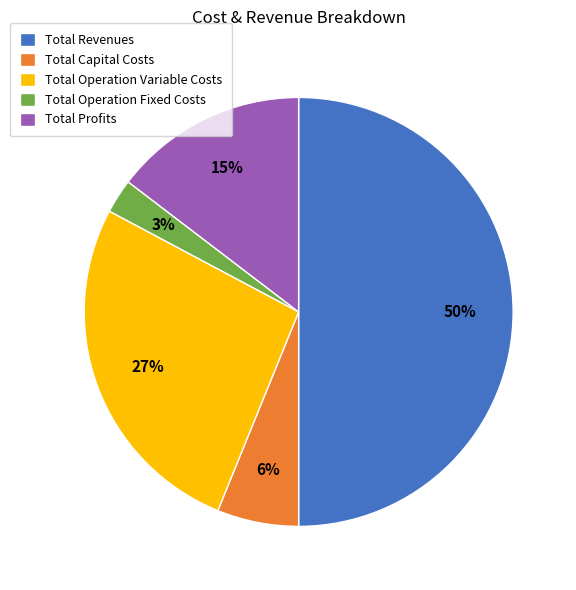

To the nearest percent, what percentage of the pie is Total Operation Fixed Costs?

3%